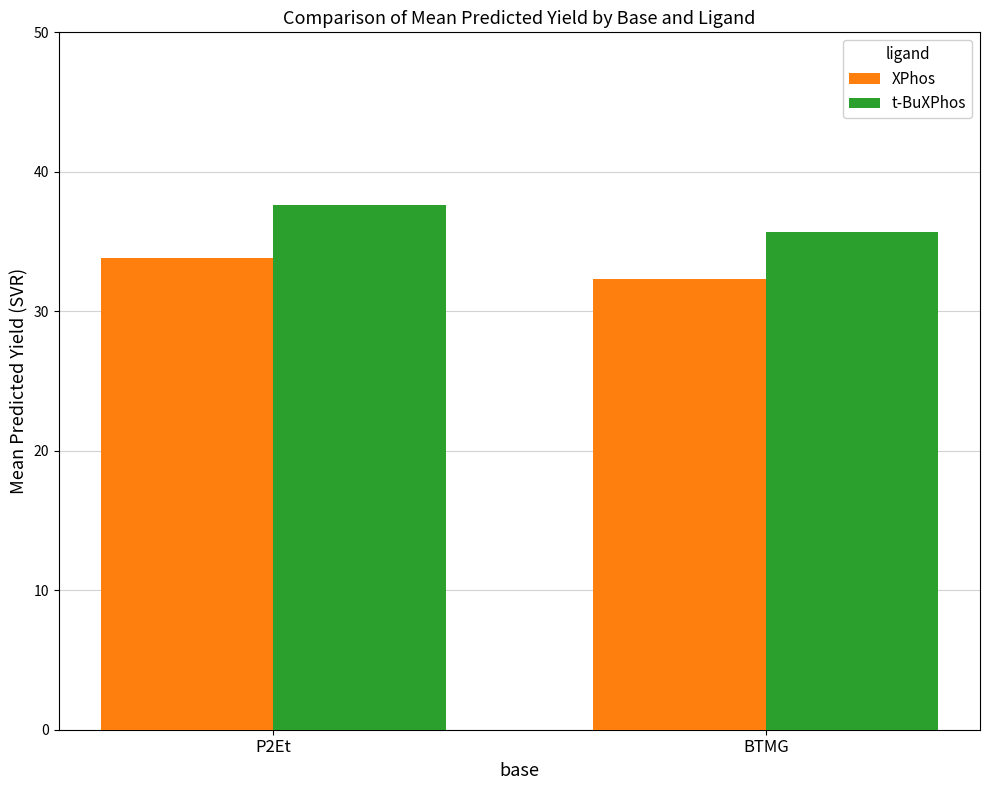

What is the difference between the maximum and minimum values in the XPhos series?

1.5